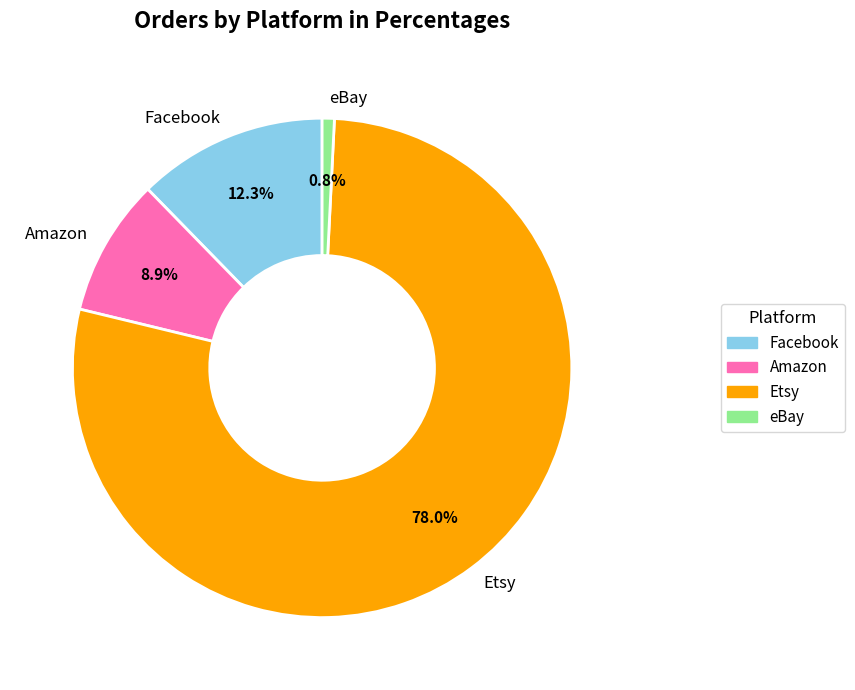

Rank the categories by value from highest to lowest.

Etsy, Facebook, Amazon, eBay